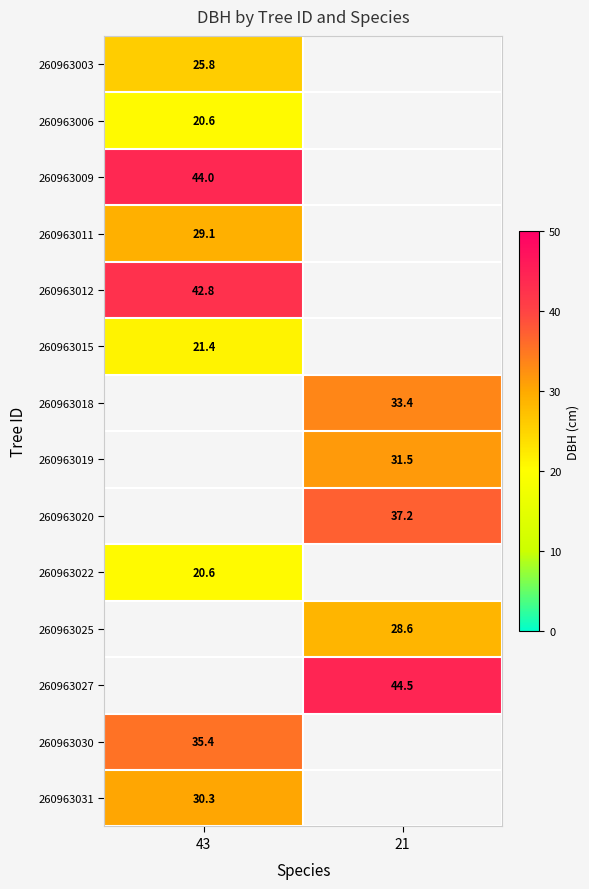

True or false: 260963025 has a value of 9.3 at 21.

False